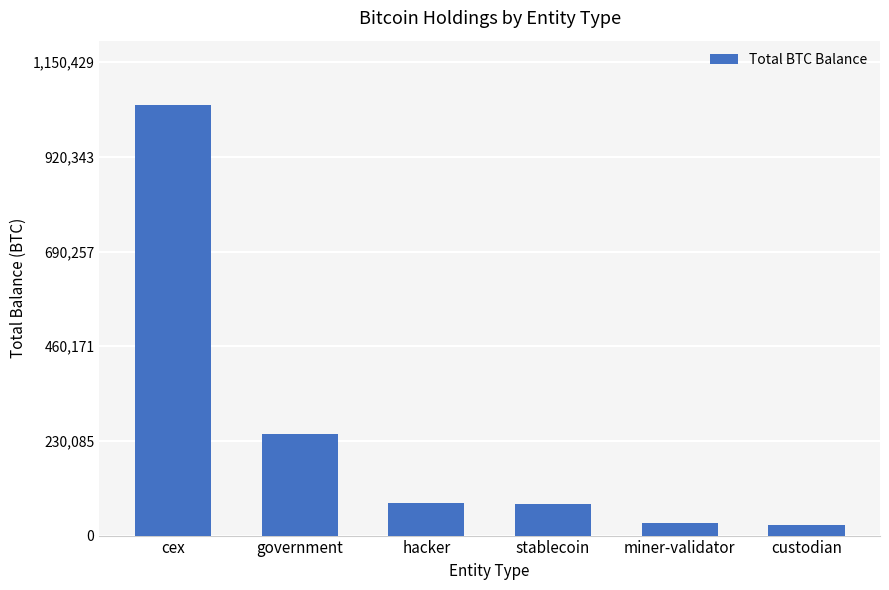

What is the average value?

251278.4